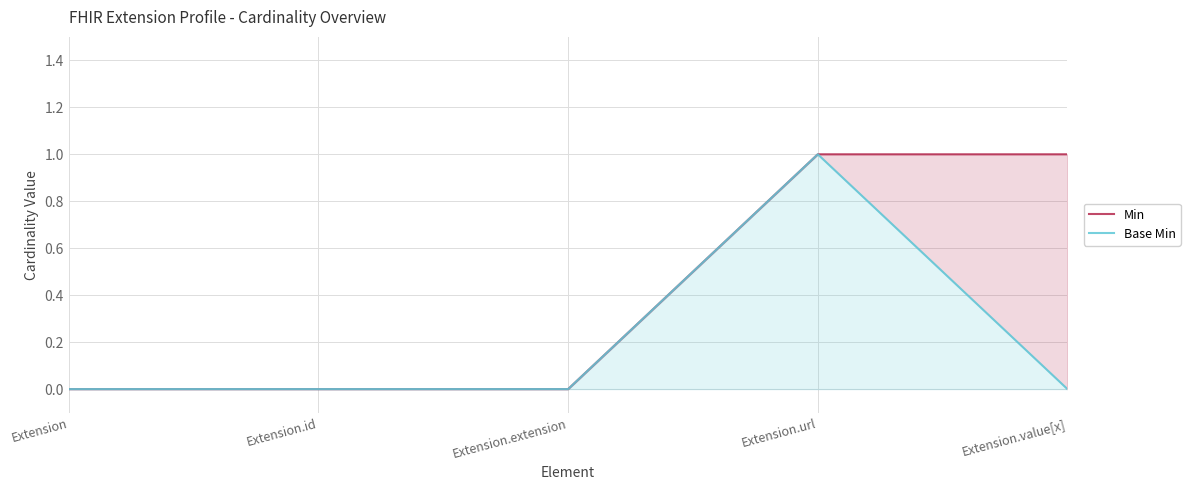

Which has a higher value, Extension.extension or Extension?

Extension.extension